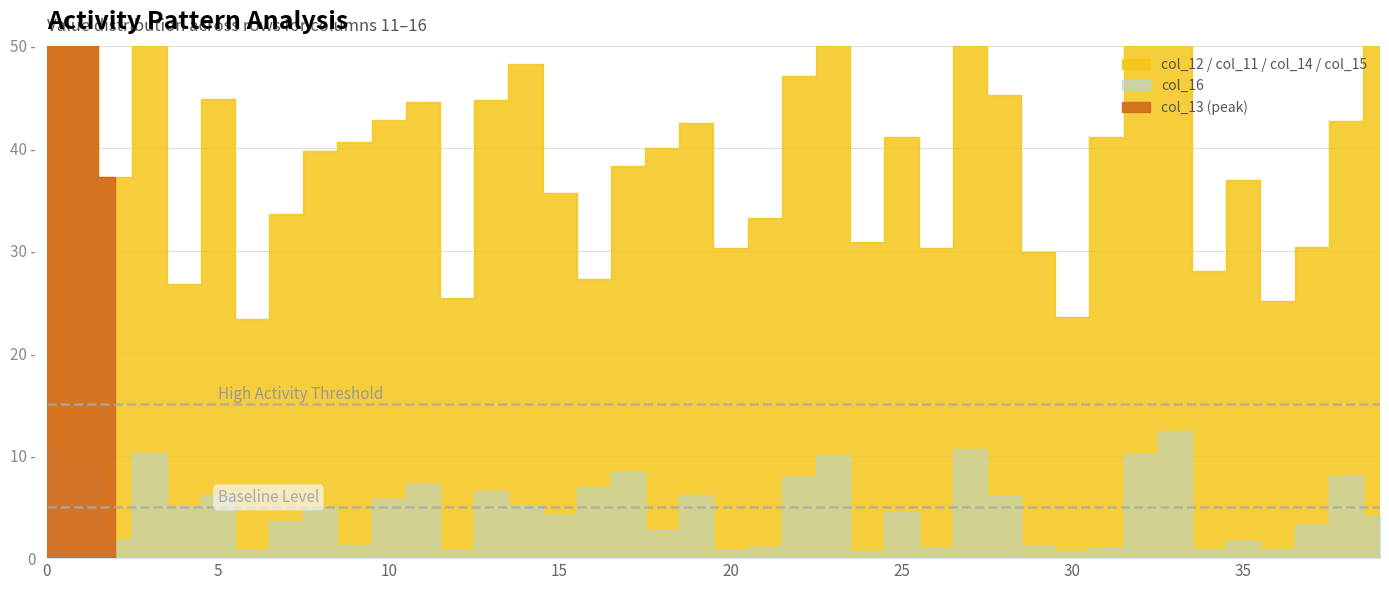

What is the sum of the col_16 values at 16 and 1?

15.7